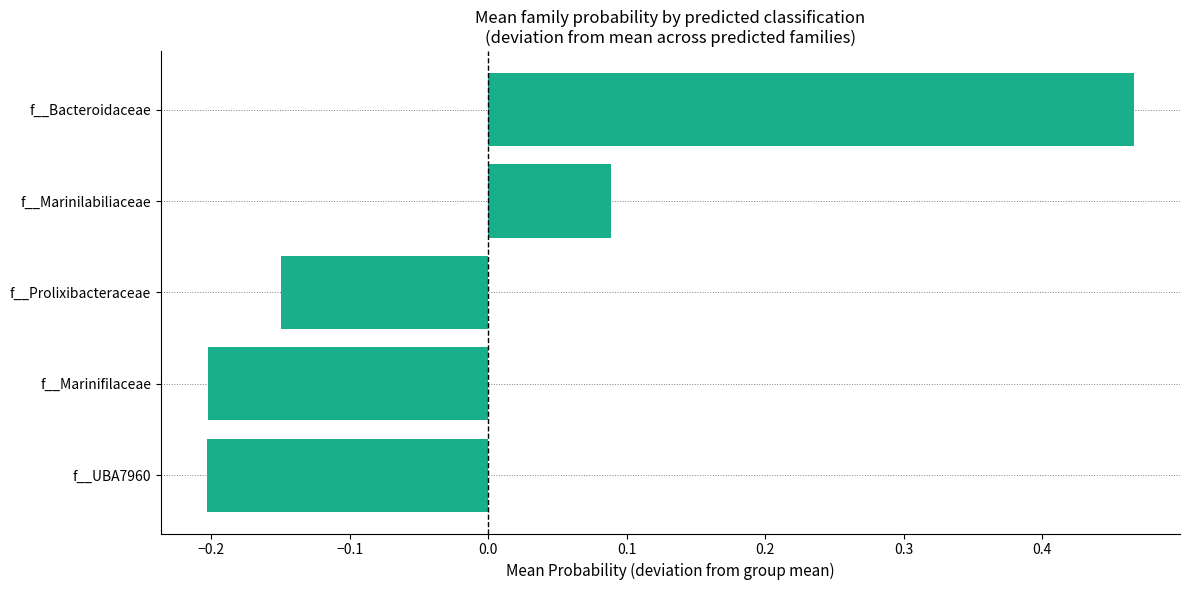

How many negative values are there?

3